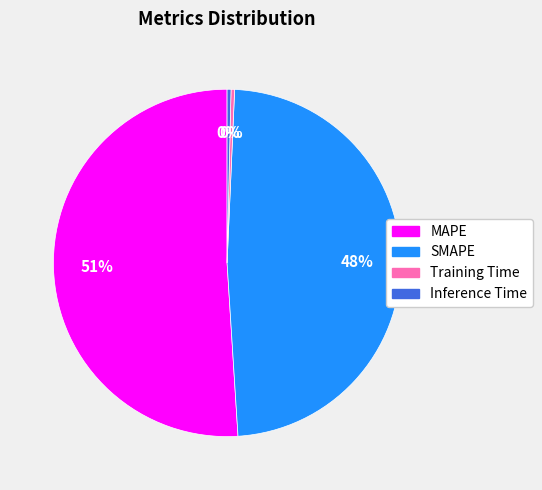

What is the majority slice?

MAPE